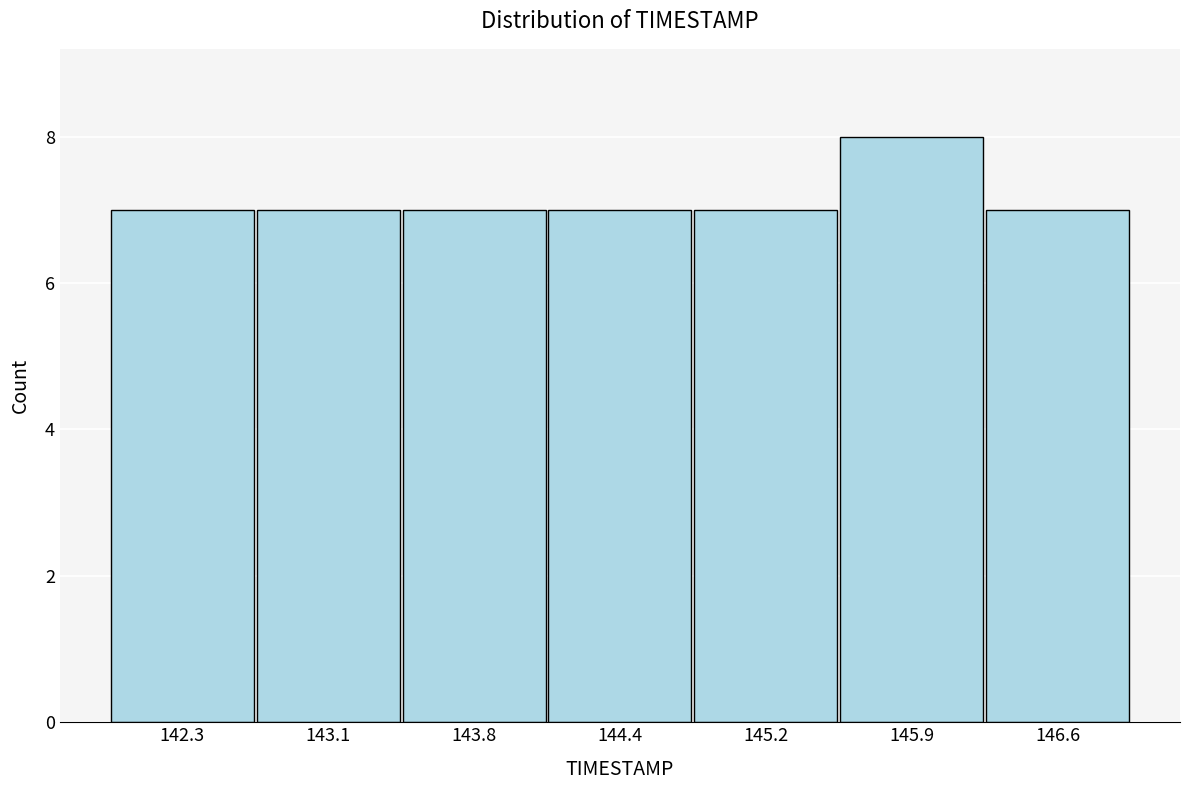

Reading left to right, list every bar in this chart as the range it spans on the x-axis followed by its height. The values are not printed on the chart, so give them approximately, as read against the axis.

142.0 to 142.7: 7
142.7 to 143.4: 7
143.4 to 144.1: 7
144.1 to 144.8: 7
144.8 to 145.5: 7
145.5 to 146.2: 8
146.2 to 146.9: 7